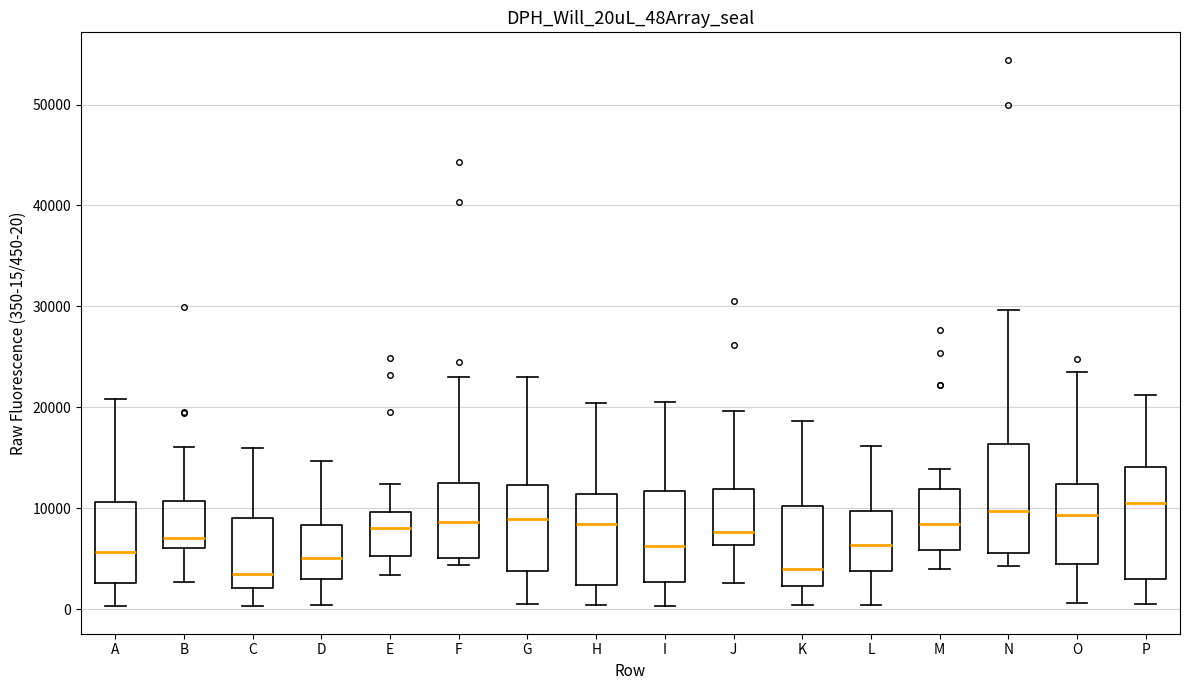

Reading left to right, transcribe this box plot: for each box, give where its median line is, the range the box spans, and where its two whiskers end, as read against the y-axis. The values are not printed on the chart, so give them approximately, as read against the axis.

A: median 6000, box 3000 to 11000, whiskers 0 to 21000
B: median 7000, box 6000 to 11000, whiskers 3000 to 16000
C: median 3000, box 2000 to 9000, whiskers 0 to 16000
D: median 5000, box 3000 to 8000, whiskers 0 to 15000
E: median 8000, box 5000 to 10000, whiskers 3000 to 12000
F: median 9000, box 5000 to 12000, whiskers 4000 to 23000
G: median 9000, box 4000 to 12000, whiskers 0 to 23000
H: median 8000, box 2000 to 11000, whiskers 0 to 20000
I: median 6000, box 3000 to 12000, whiskers 0 to 20000
J: median 8000, box 6000 to 12000, whiskers 3000 to 20000
K: median 4000, box 2000 to 10000, whiskers 0 to 19000
L: median 6000, box 4000 to 10000, whiskers 0 to 16000
M: median 8000, box 6000 to 12000, whiskers 4000 to 14000
N: median 10000, box 6000 to 16000, whiskers 4000 to 30000
O: median 9000, box 4000 to 12000, whiskers 1000 to 23000
P: median 11000, box 3000 to 14000, whiskers 1000 to 21000